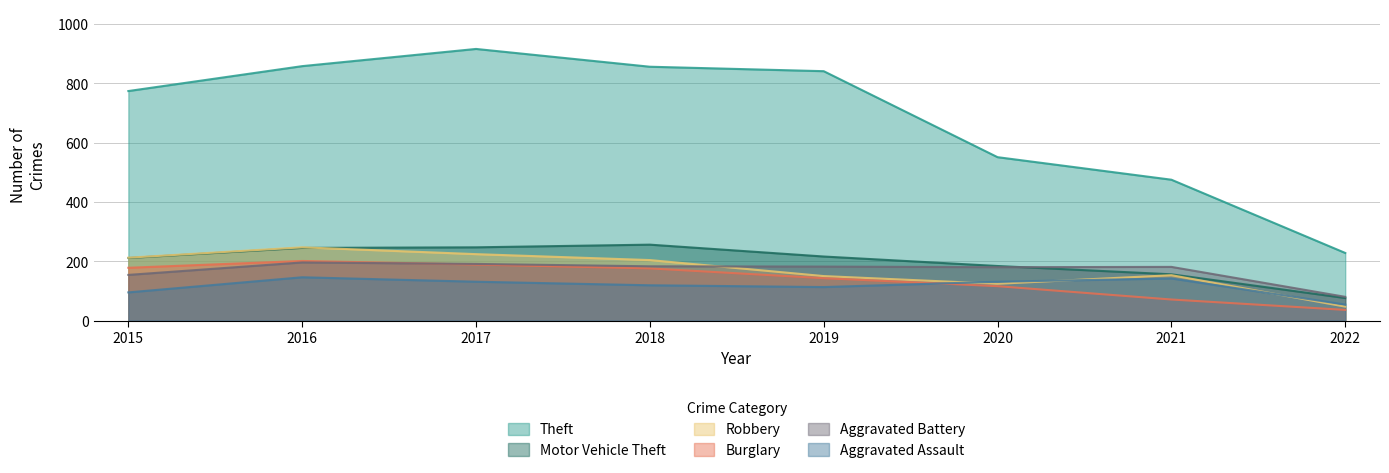

Which series has the widest spread of values?

Theft